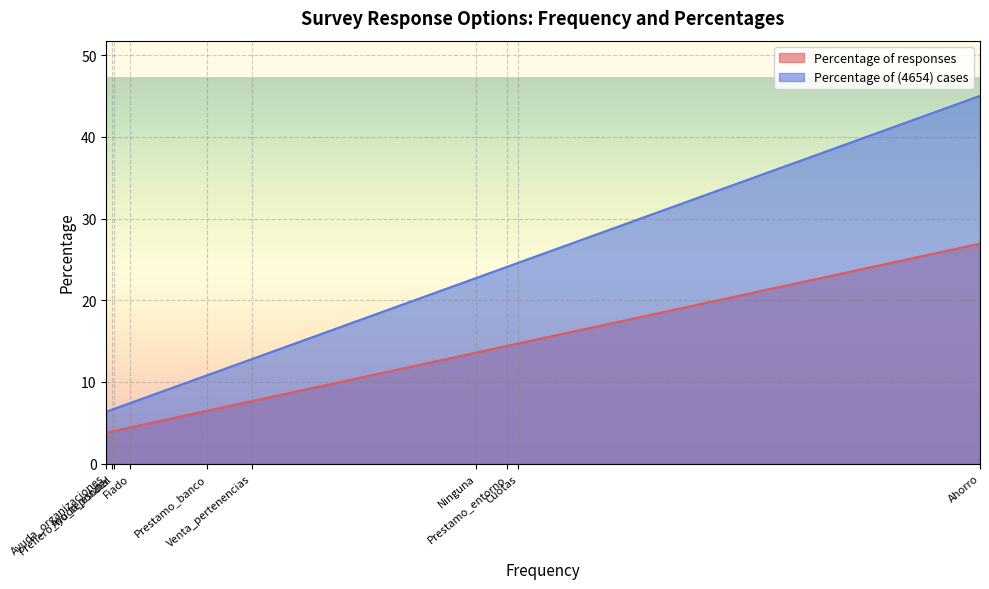

What is the difference between the maximum and second lowest values in the Percentage of (4654) cases series?

38.4